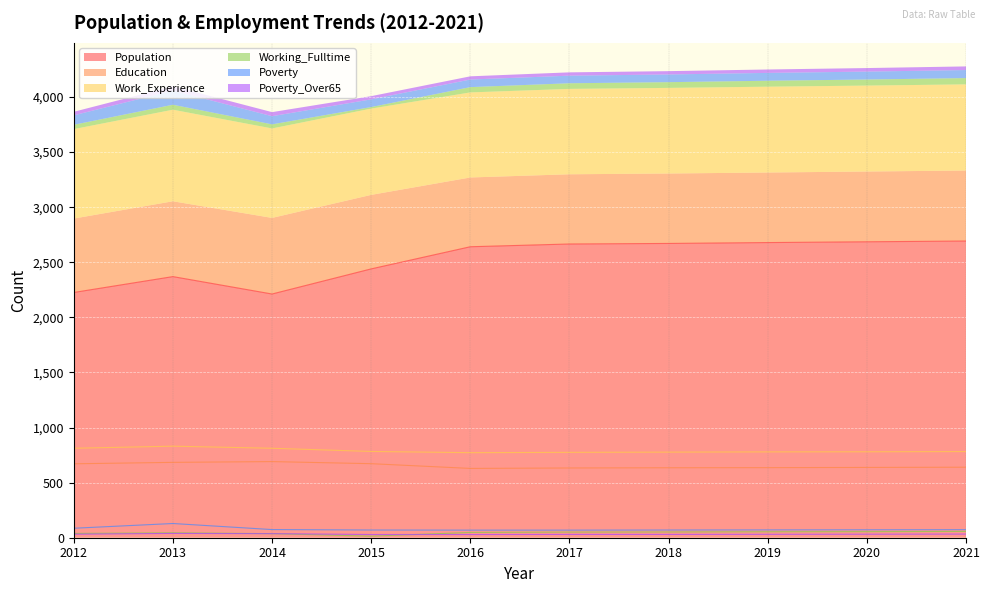

Which series has the largest total across all categories?

Population